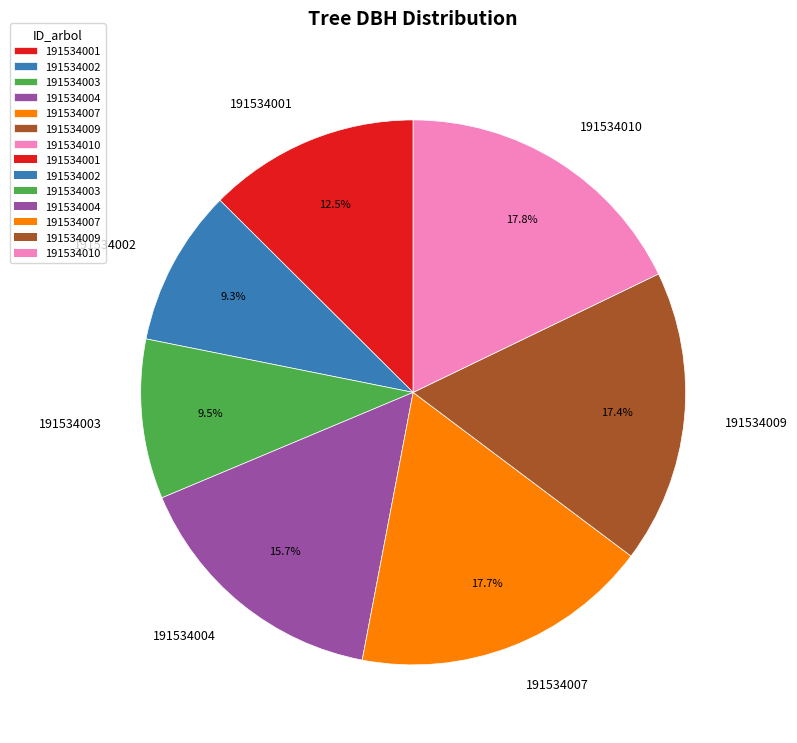

Combined, what portion of the pie is 191534001 and 191534003?

22.0%